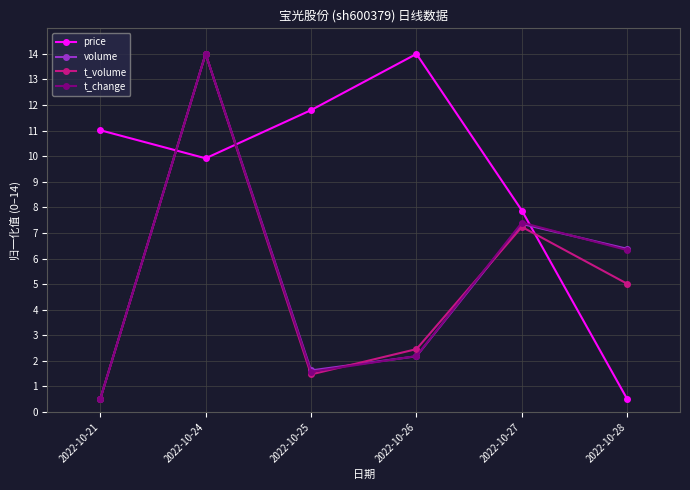

What is the greatest value displayed?

14.0